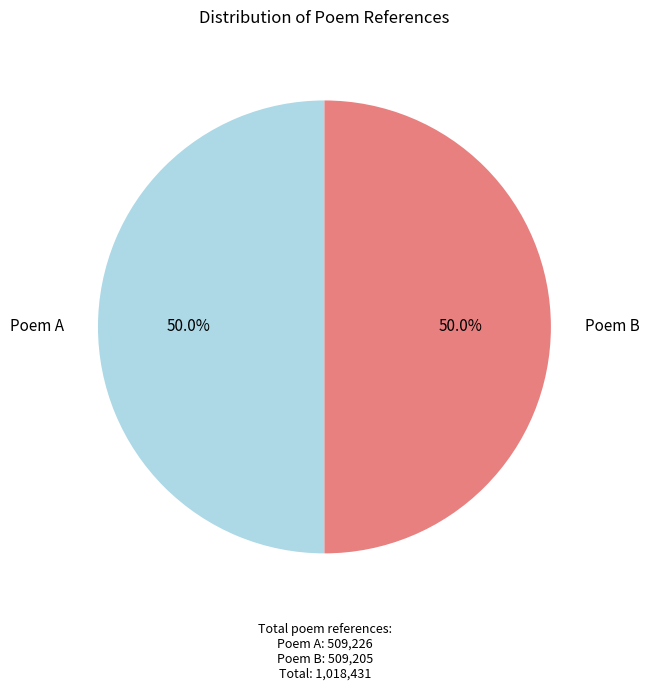

How many slices are in this pie chart?

2